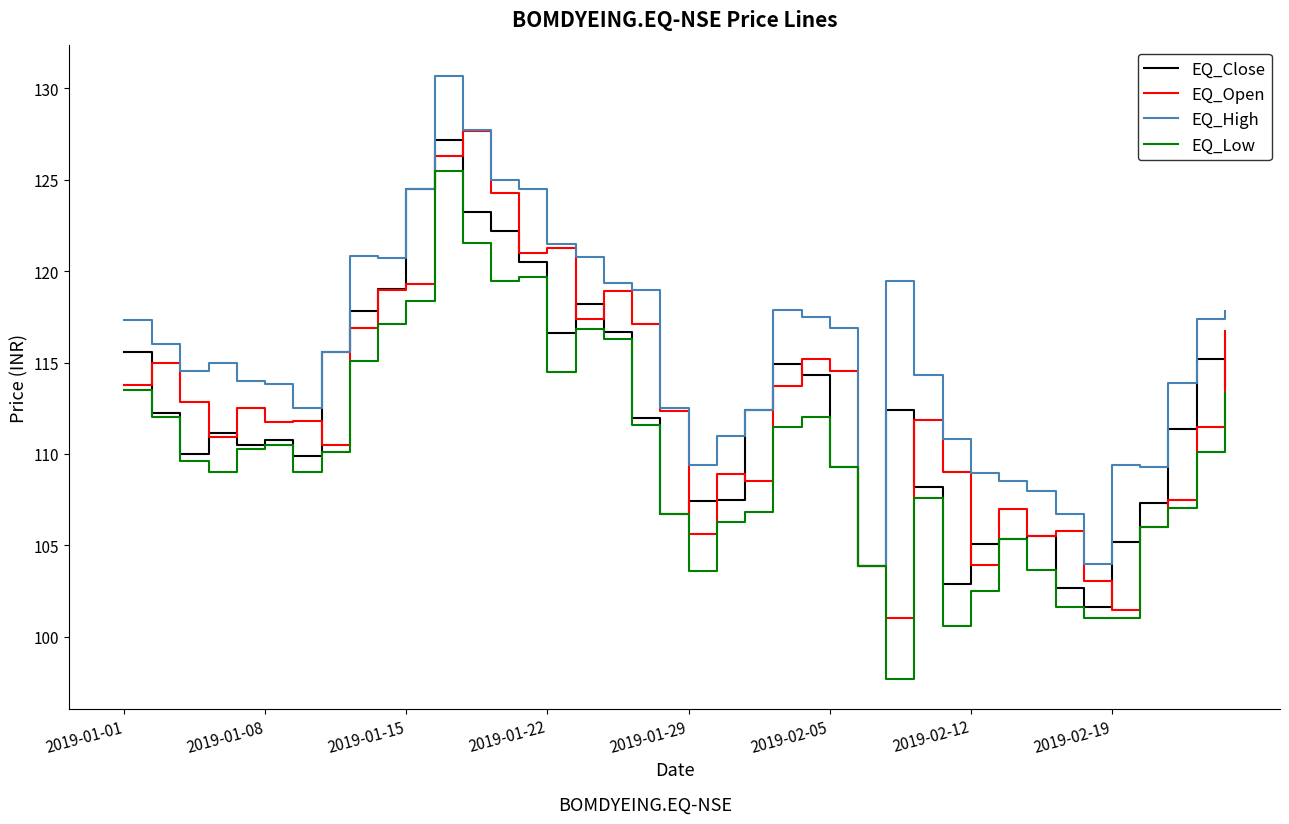

What is the lowest value of the EQ_Open series?

101.0